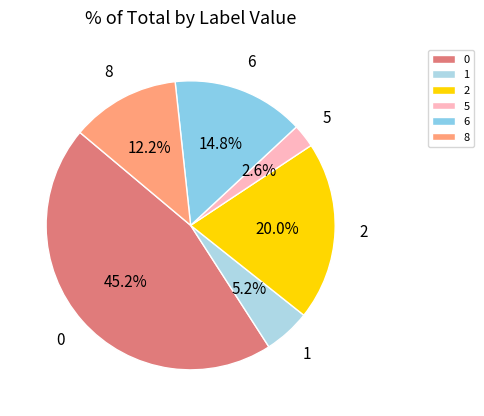

Rank the categories by value from lowest to highest.

5, 1, 8, 6, 2, 0